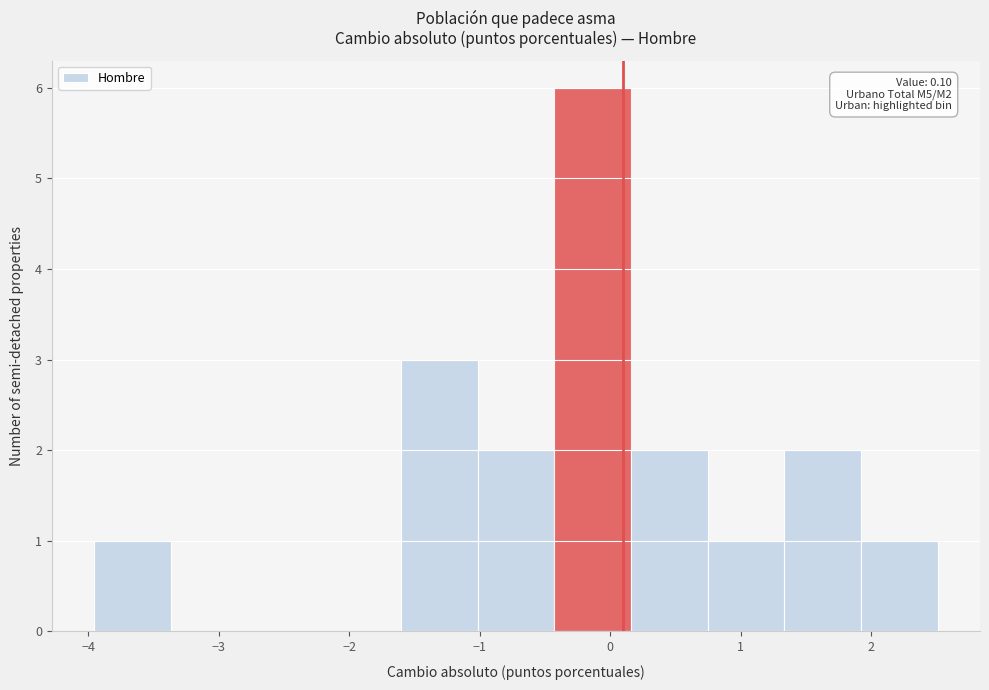

Which range on the x-axis has the tallest bar?

-0.4 to 0.2